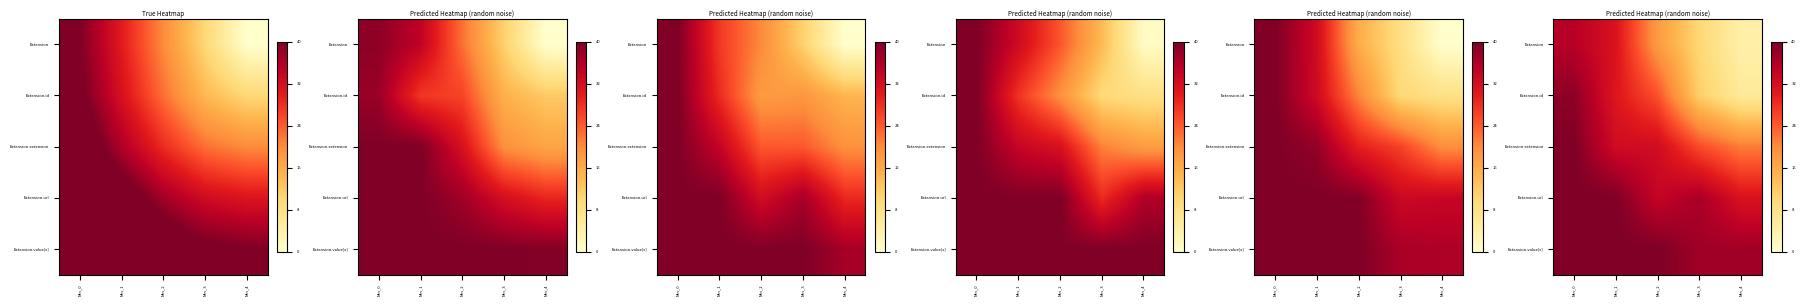

Rank the series by their maximum value, from lowest to highest.

Extension, Extension.id, Extension.extension, Extension.url, Extension.value[x]